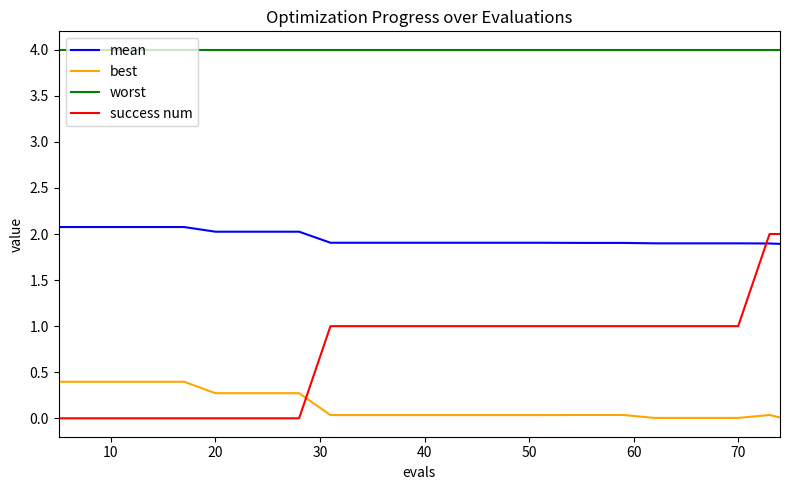

Which series has the widest spread of values?

success num